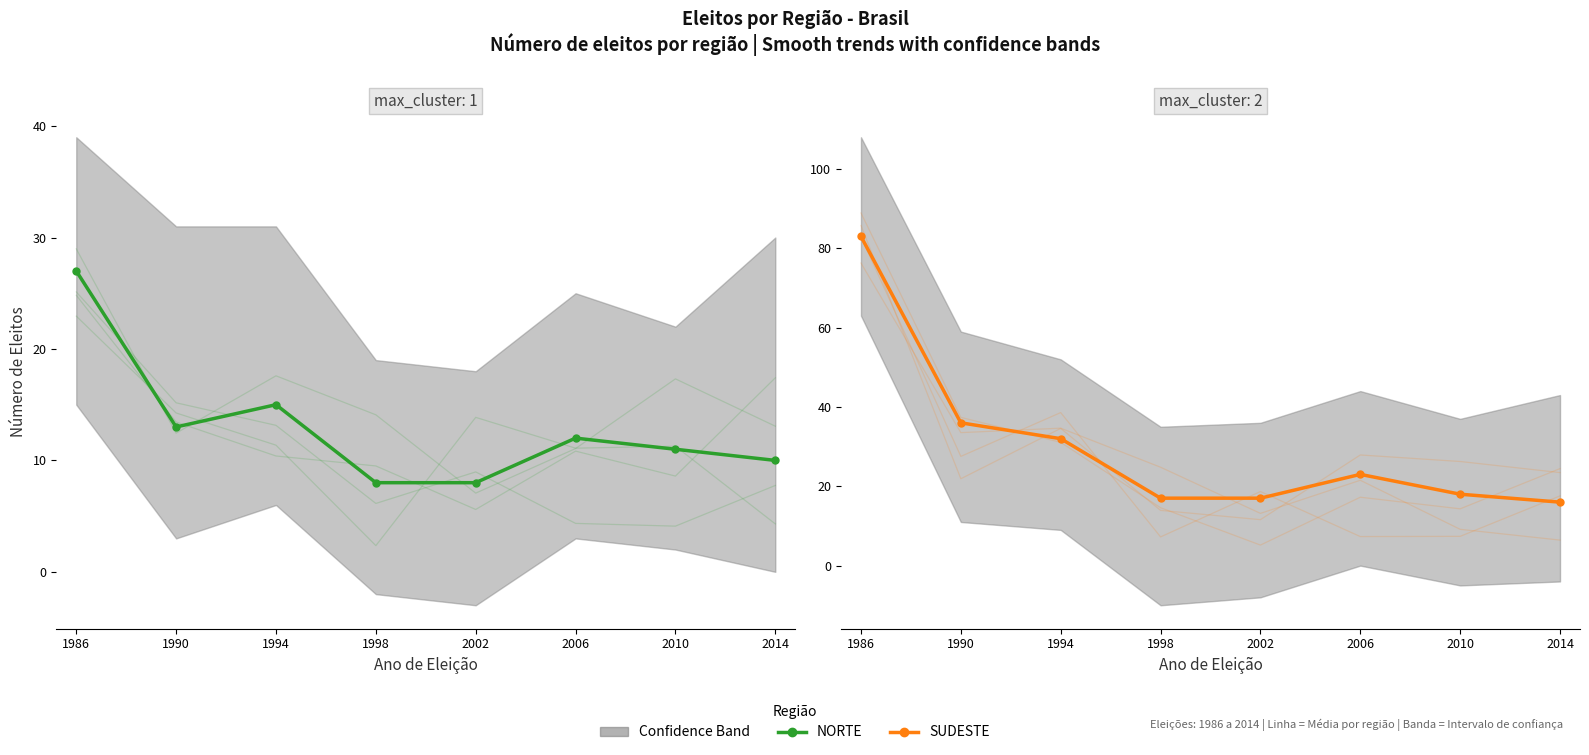

List the labels in order of SUDESTE value, largest first.

1986, 1990, 1994, 2006, 2010, 1998, 2002, 2014